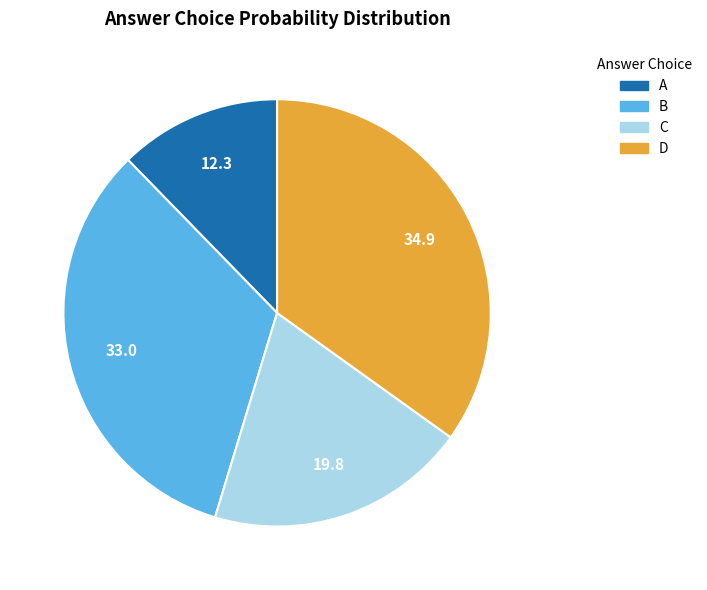

Is the sum of D and C greater than half?

Yes